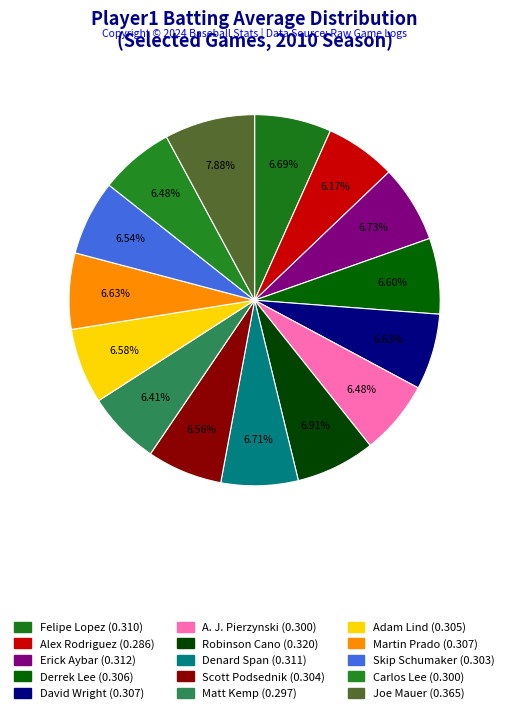

Is Skip Schumaker the majority of the pie?

No